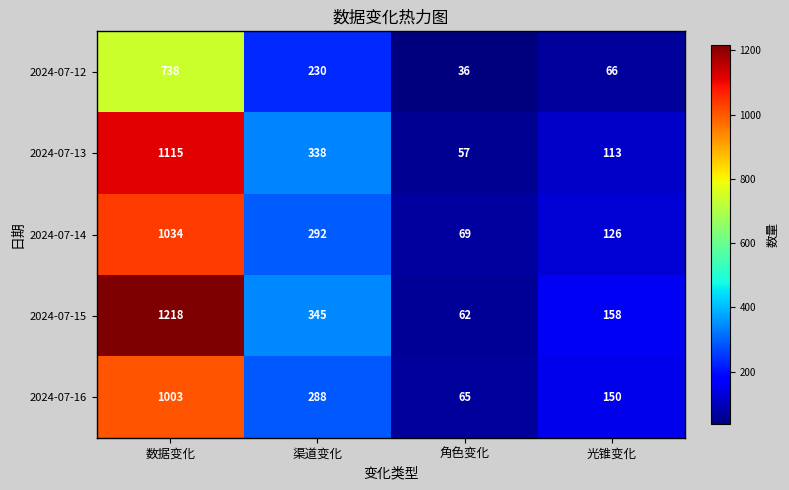

Which series changed the most between 数据变化 and 渠道变化?

2024-07-15